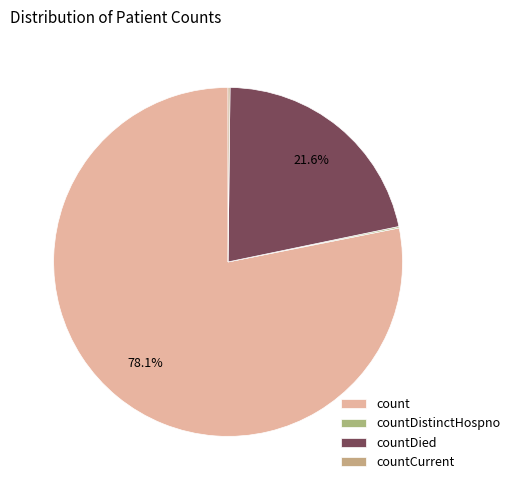

The countDied slice represents 33% of the pie. True or false?

False